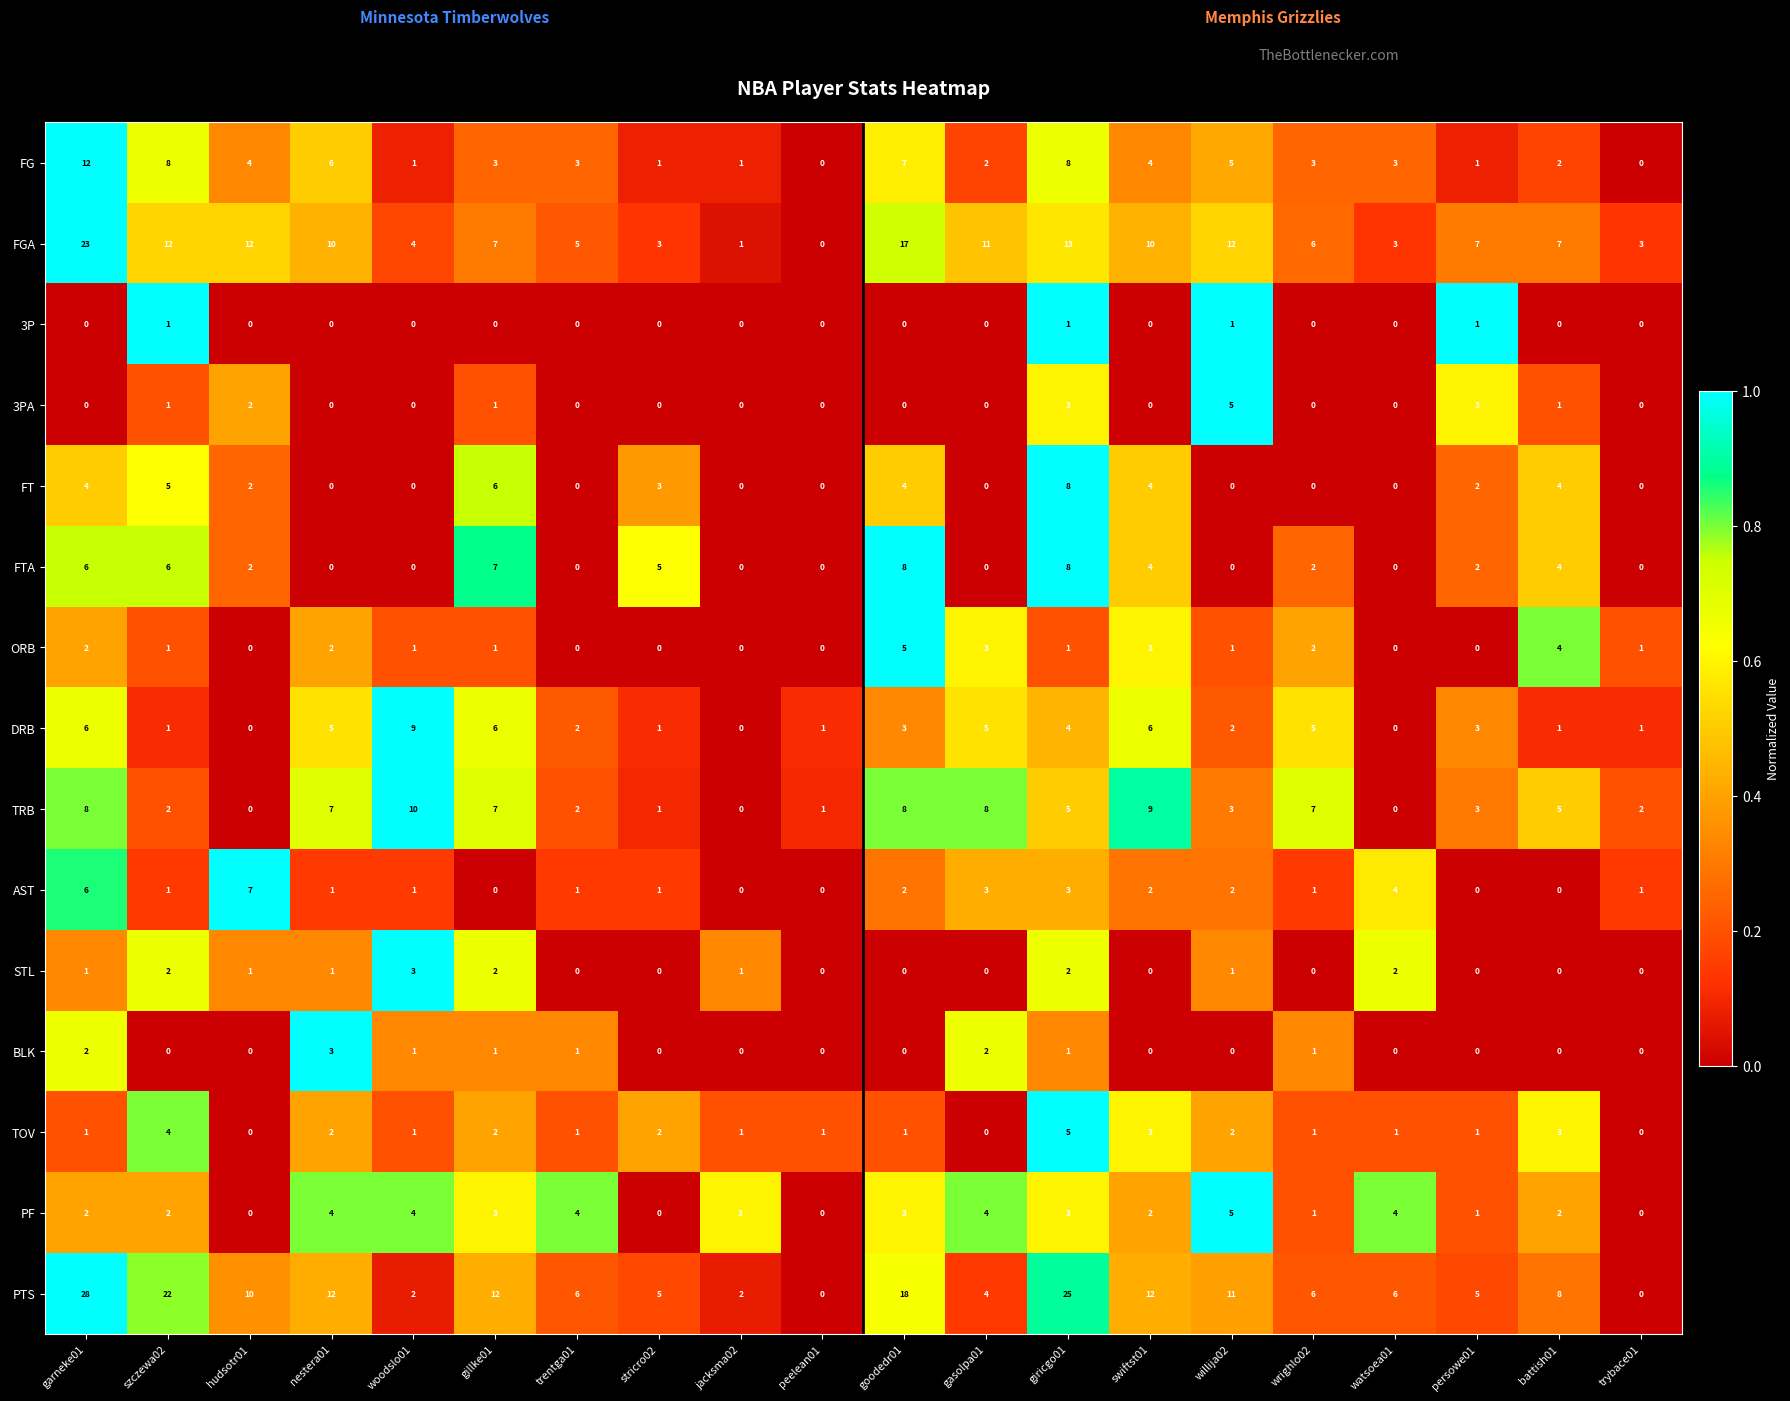

At how many categories does at least one series exceed 0?

20